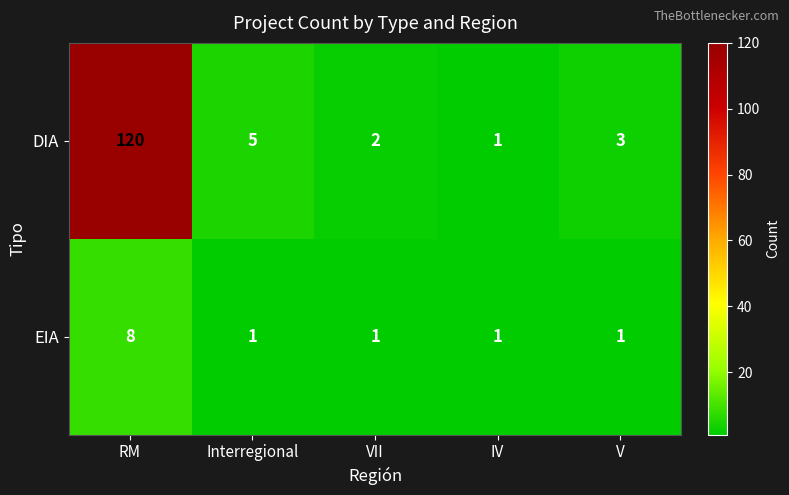

What is the difference between the maximum and minimum values in the DIA series?

119